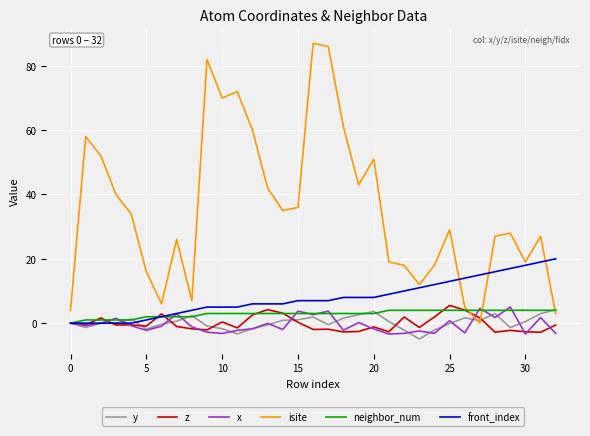

Which series has the largest total across all categories?

isite